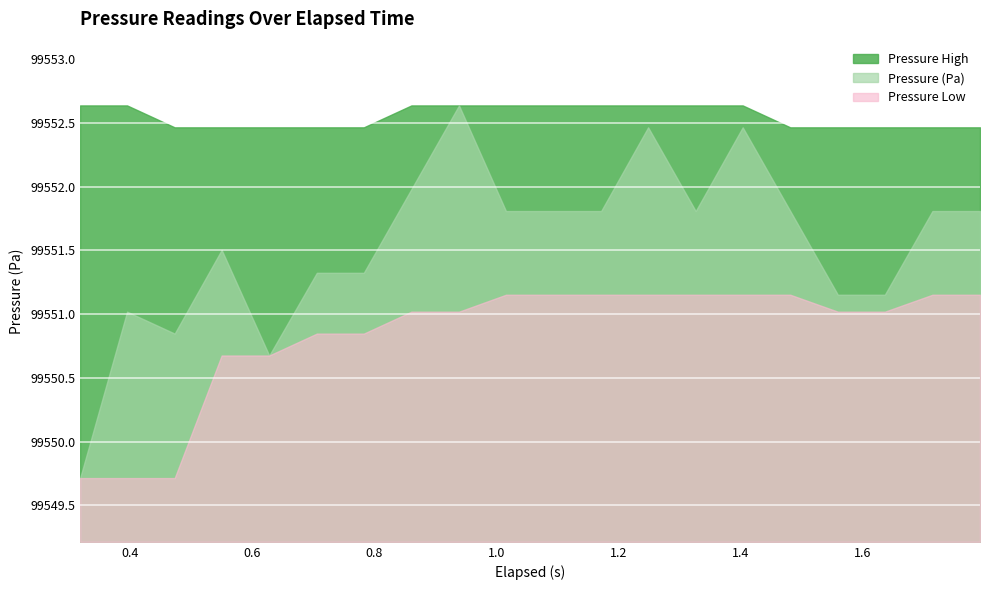

Between 1.249 and 1.327, which series saw the biggest shift?

Pressure (Pa)